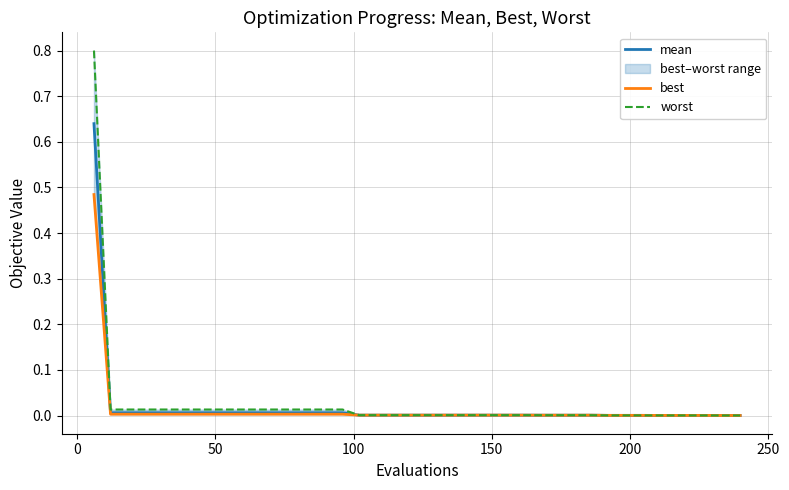

The value of worst at 23 is 0.0. True or false?

False